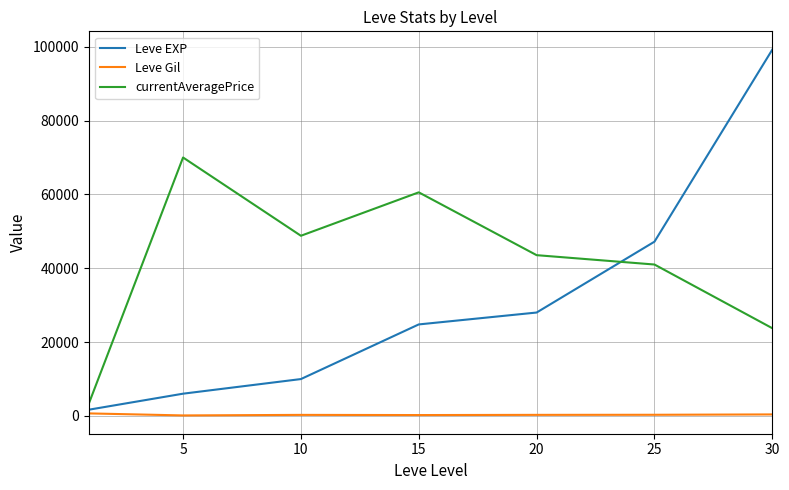

Which series has the widest spread of values?

Leve EXP